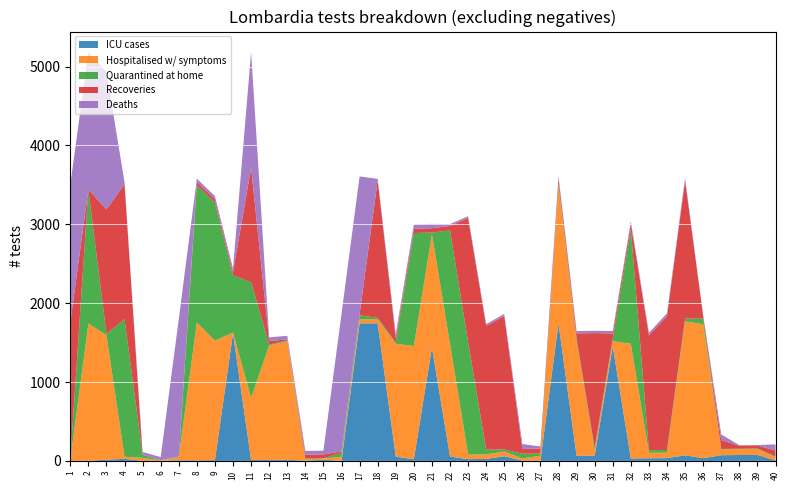

Reading left to right, list all the values displayed in this chart.

ICU cases: 2	1	16	26	1	2	8	7	10	1619	12	13	14	3	14	3	1744	1744	54	21	1437	56	22	25	59	4	4	1745	64	65	1453	31	34	35	71	35	72	75	76	8
Hospitalised w/ symptoms: 5	1740	1579	27	38	5	39	1748	1514	9	788	1451	1503	15	16	50	52	52	1431	1436	1436	1429	58	58	60	27	62	1746	1459	66	66	1454	69	70	1698	1698	74	74	75	41
Quarantined at home: 6	1695	15	1745	37	1	6	1742	1748	724	1466	11	11	13	3	51	51	17	17	1432	22	1437	1429	59	26	60	27	28	29	31	30	1454	33	34	35	71	5	5	7	7
Recoveries: 1740	6	1579	1710	1	2	2	40	43	43	1451	45	12	47	49	17	16	1744	53	54	55	57	1569	1569	1693	61	63	63	65	1458	67	67	1455	1698	1747	36	112	39	38	76
Deaths: 1747	1742	1743	25	36	39	1742	41	42	44	1465	46	46	48	48	1743	1743	19	53	55	55	23	24	23	25	62	27	28	29	30	31	32	33	34	35	5	73	6	6	77